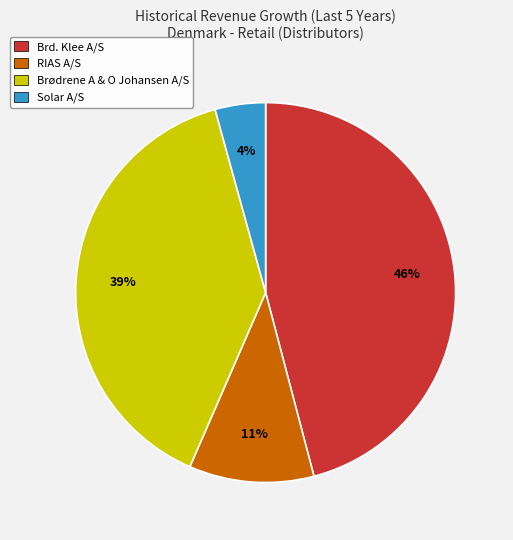

Which has a higher value, Solar A/S or RIAS A/S?

RIAS A/S